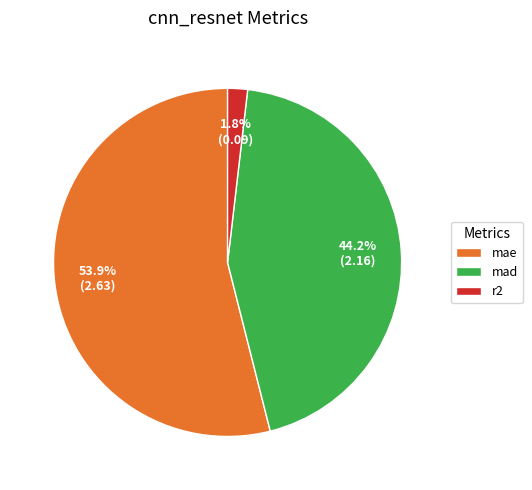

How many segments does this pie chart have?

3